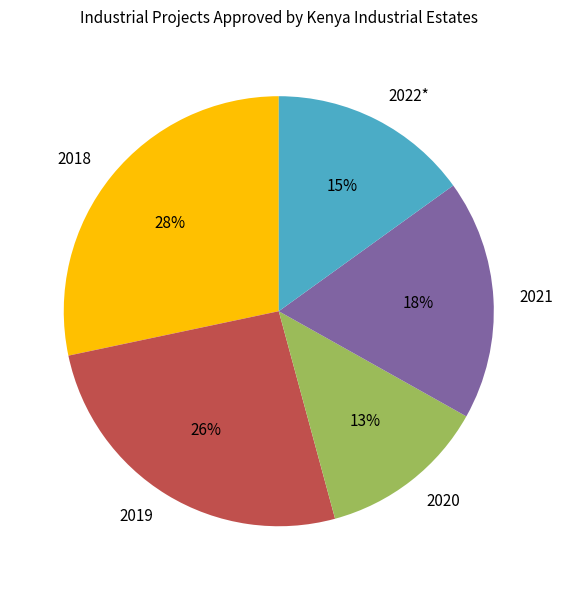

Is it true that 2020 is 13% of the pie?

True